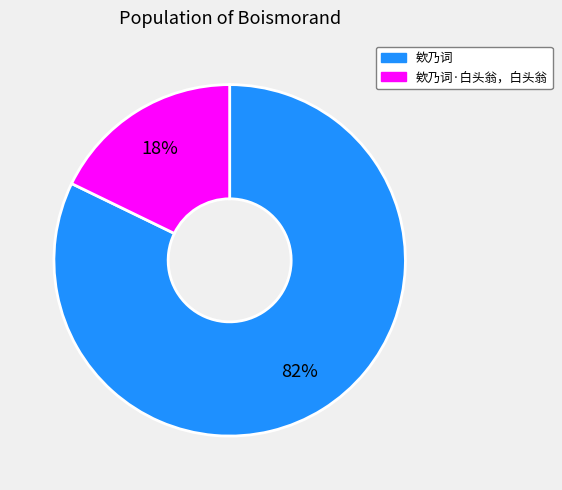

Which slice is the largest?

欸乃词